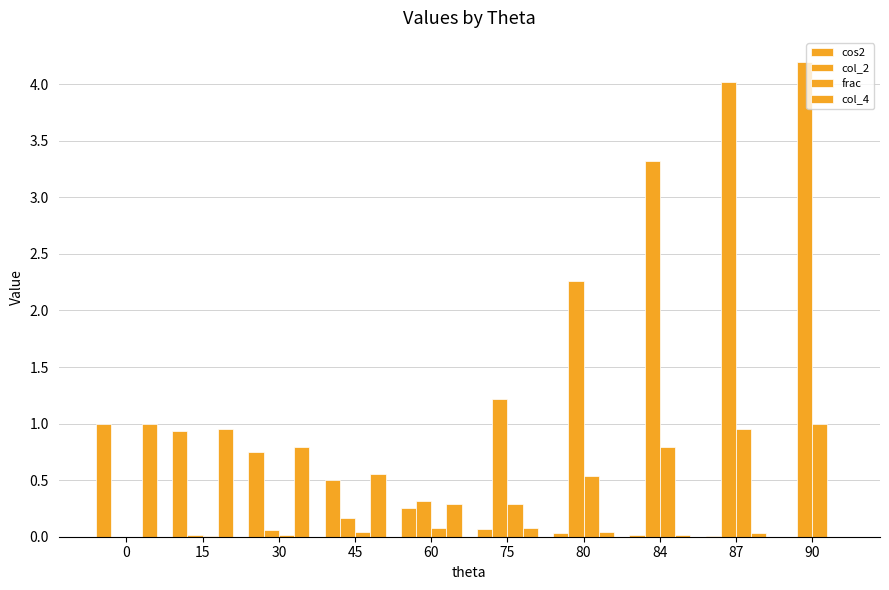

What is the average value of the col_2 series?

1.6